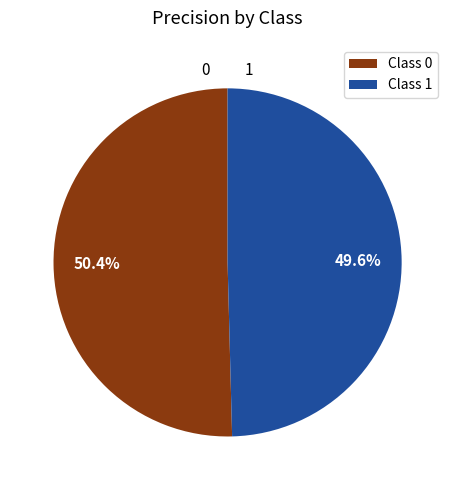

Is there a majority slice in this chart?

Yes